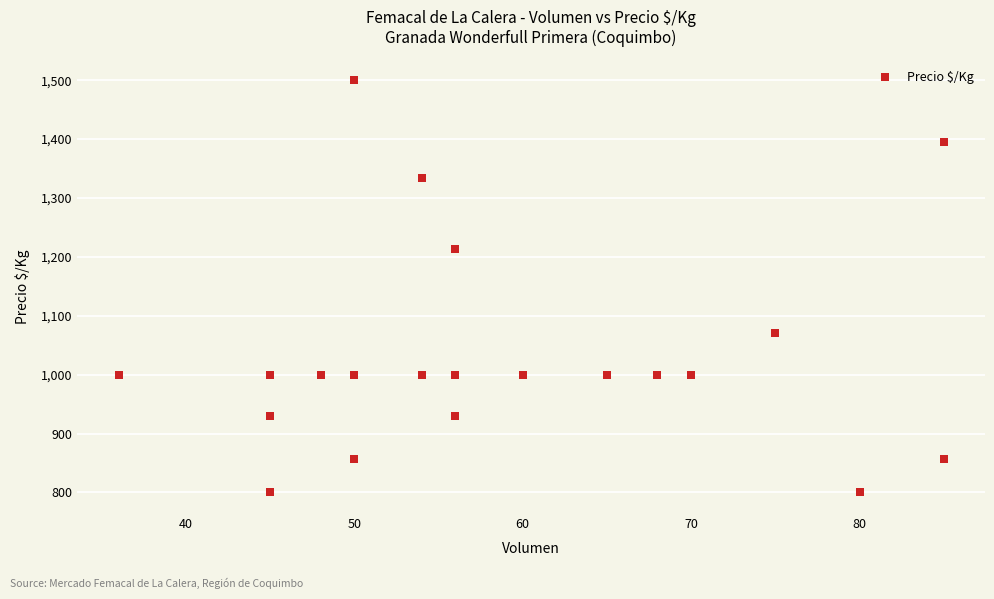

What Y value in the scatter plot is closest to 1150?

1214